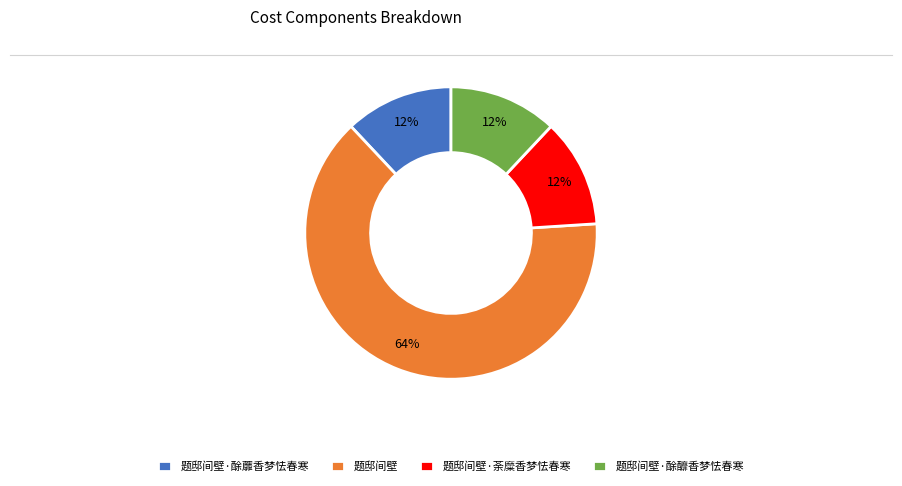

What percentage is the 题邸间壁 slice, to the nearest percent?

64%